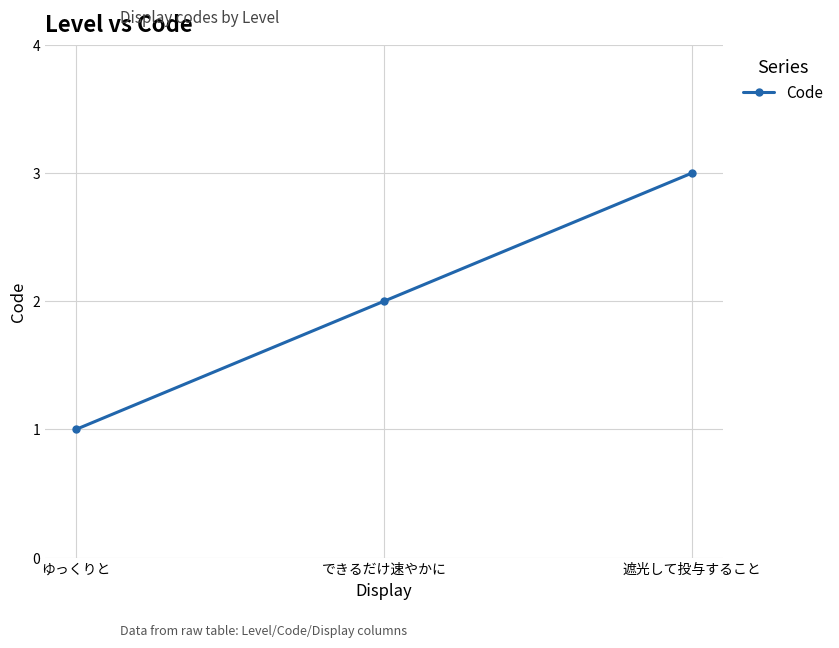

What is the minimum value shown in the chart?

1